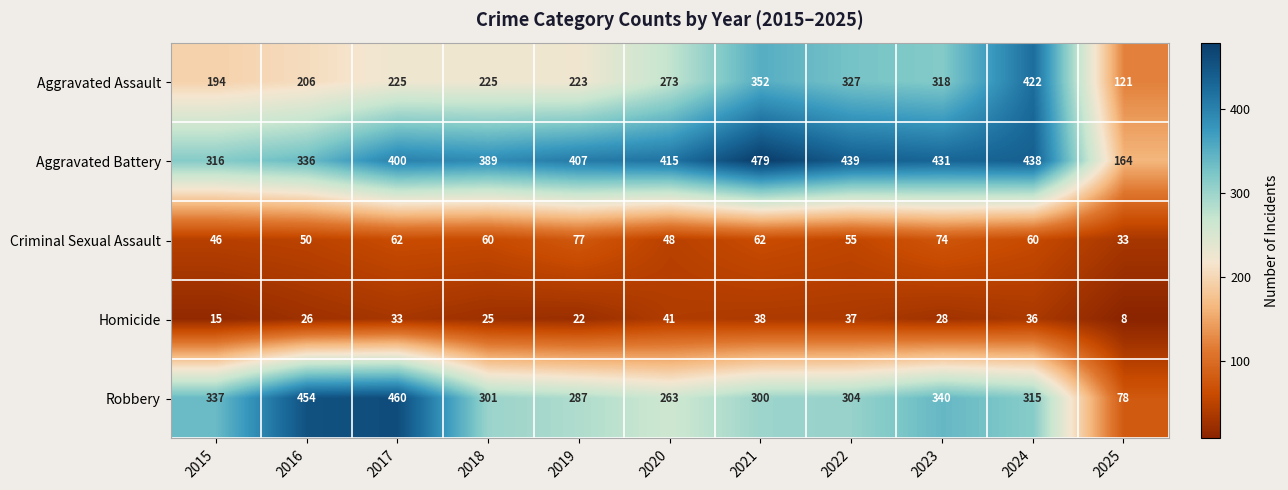

What is the difference between the maximum and minimum values in the Aggravated Assault series?

301